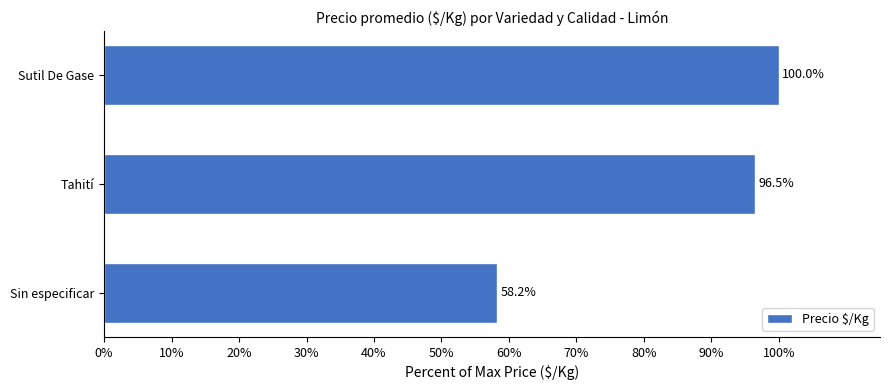

Approximately how many times larger is the value at Sutil De Gase compared to Tahití?

1.0